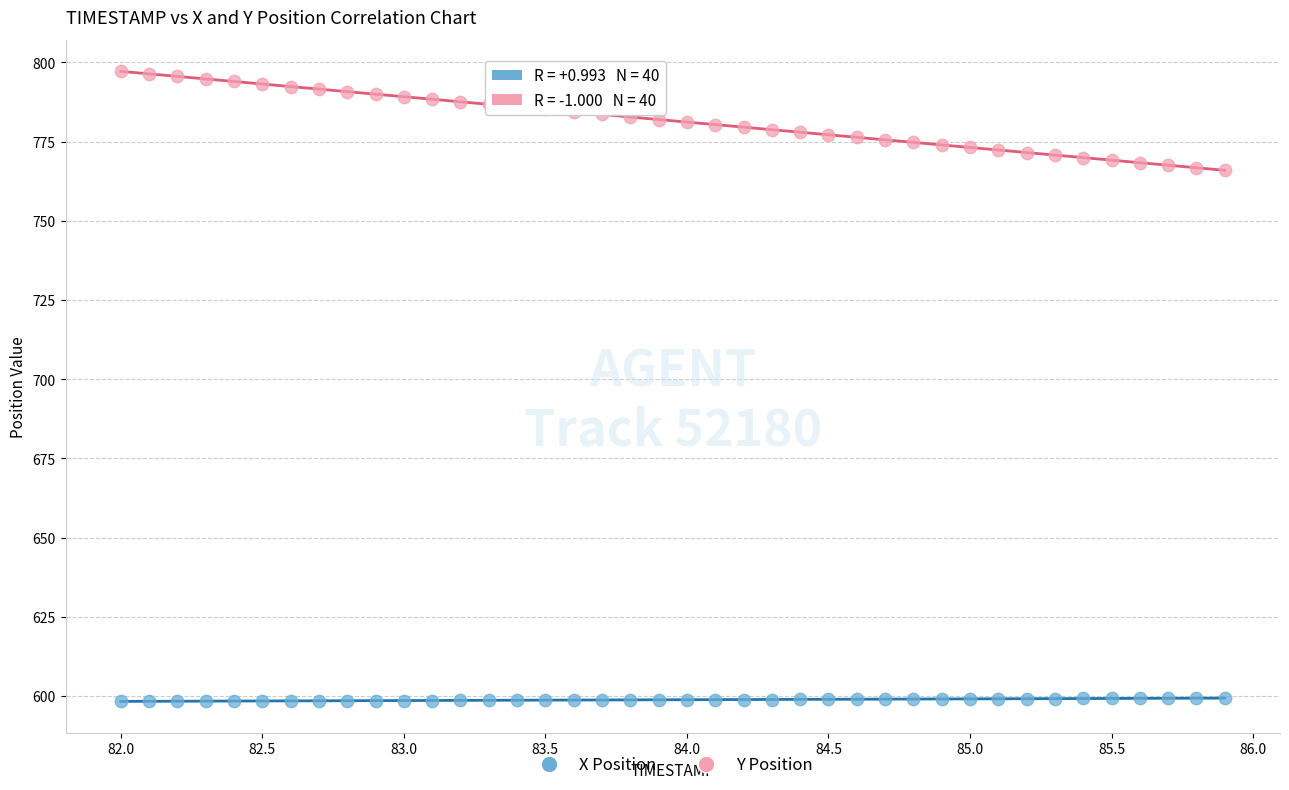

Which series contains the lowest Y value?

X Position